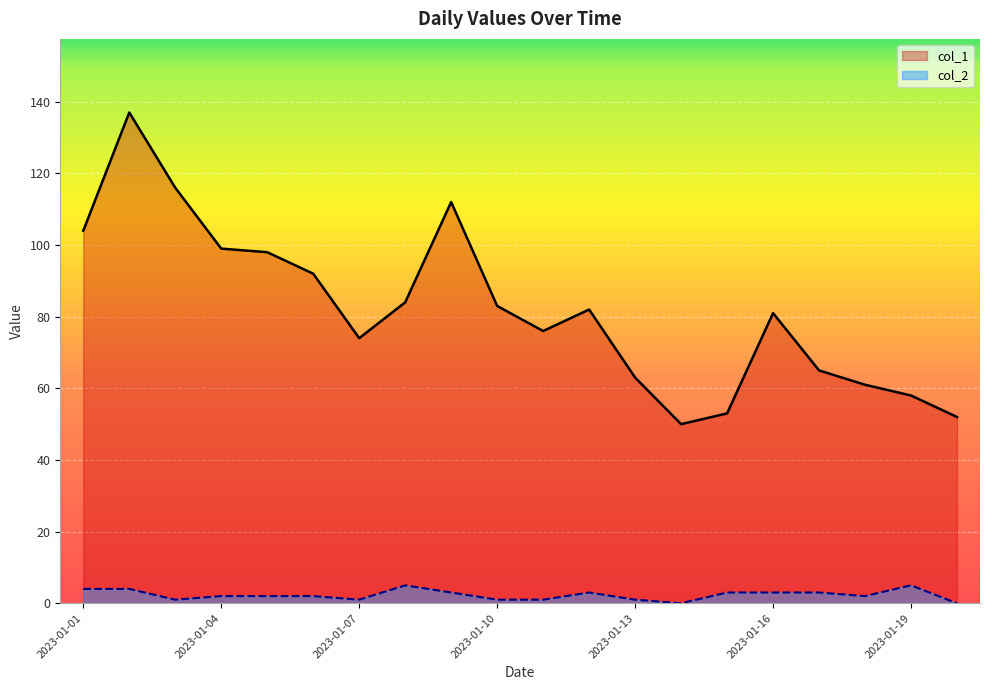

True or false: col_1 and col_2 intersect in this chart.

False